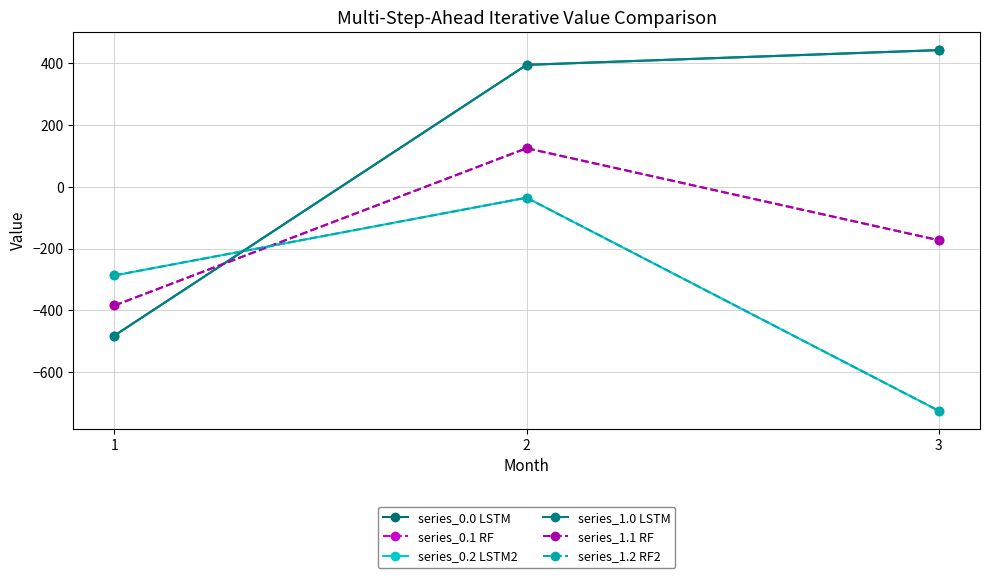

What is the spread (max minus min) of values at 1?

194.9